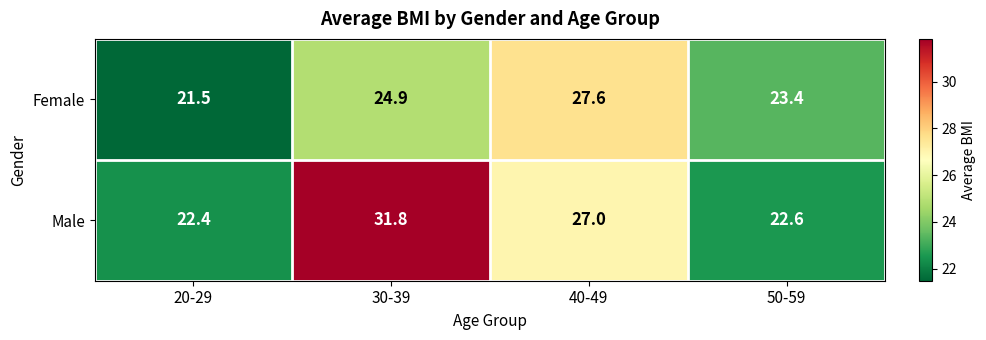

What value does the Female series have at 50-59?

23.4